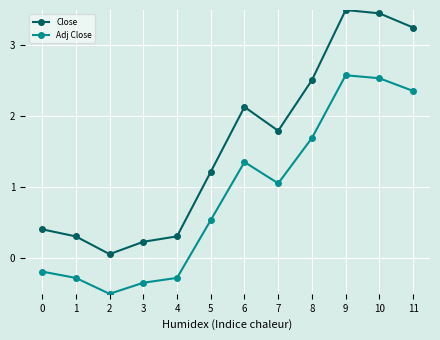

The Adj Close series shows -0.4 at 4. True or false?

False